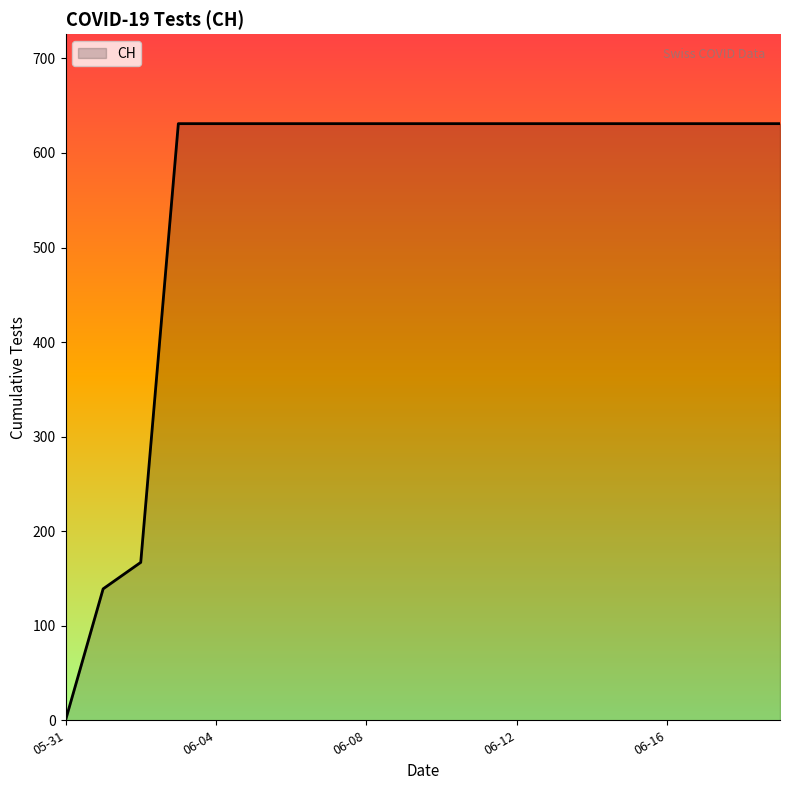

What is the maximum value shown in the chart?

631